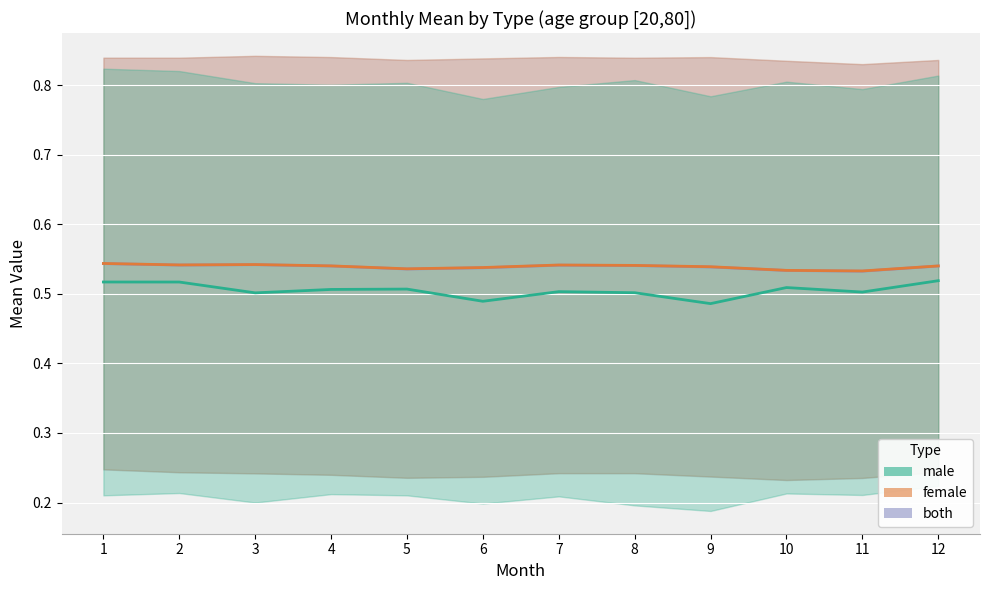

Count the number of data series in this chart.

3